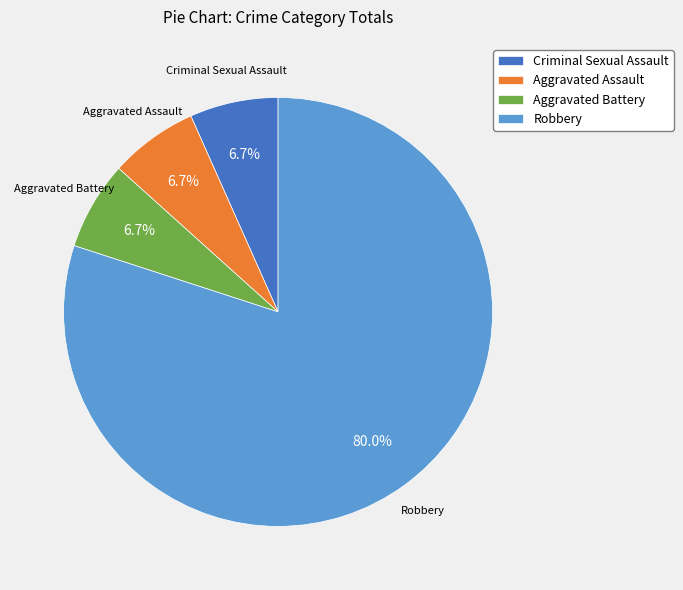

Approximately how many times larger is the value at Aggravated Battery compared to Criminal Sexual Assault?

1.0